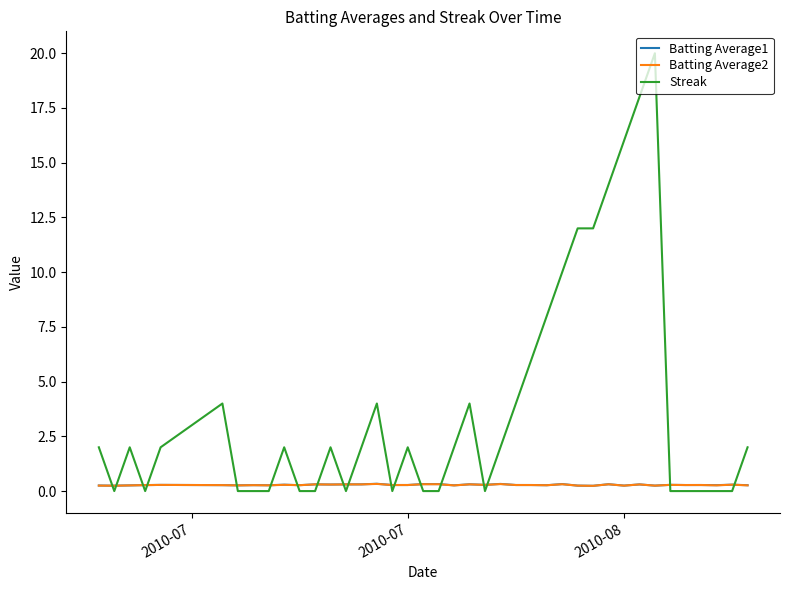

Which series ends up on top after the final intersection of Streak and Batting Average2?

Streak